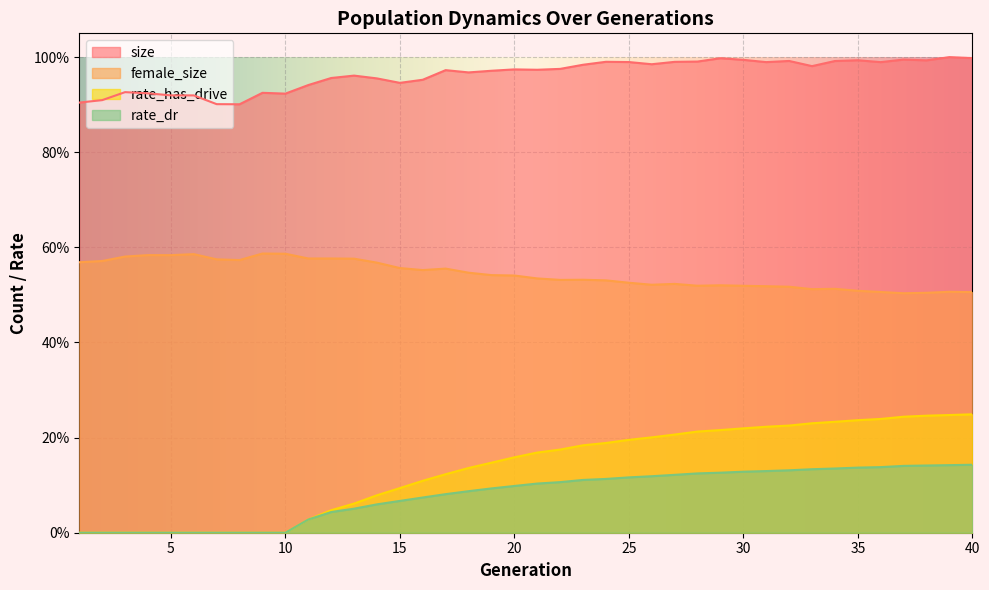

True or false: female_size and size cross at least once.

False